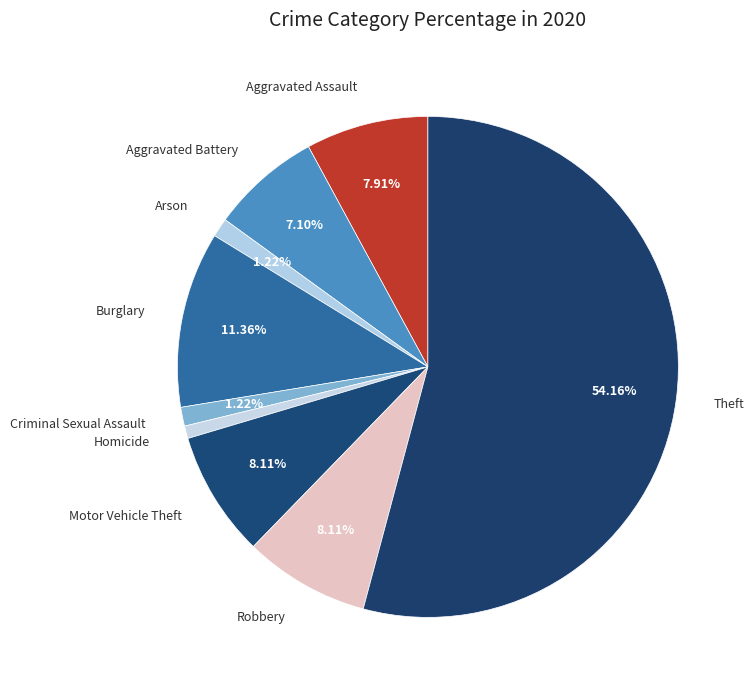

Which category has the biggest portion of the pie?

Theft